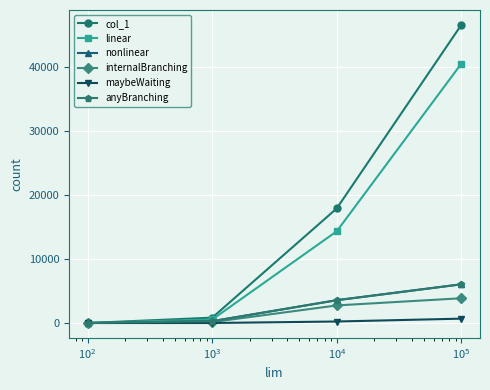

True or false: col_1 has more than 1 interior local peaks.

False